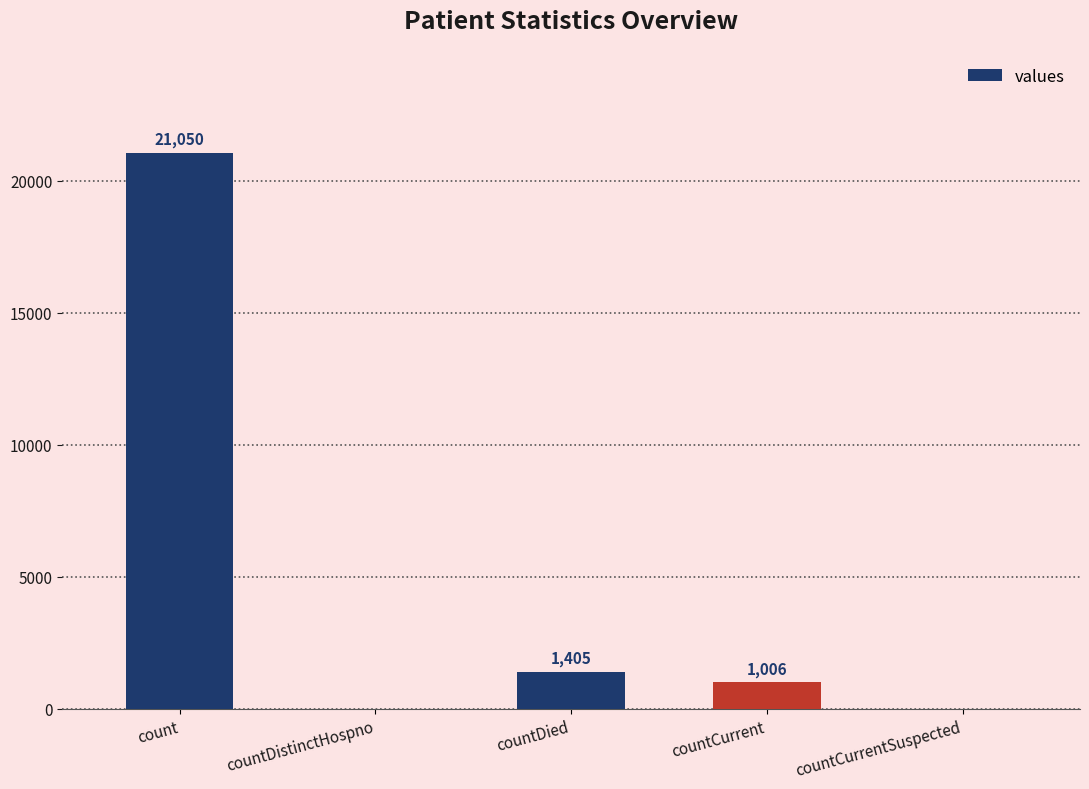

The value at countDied is 1405. True or false?

True